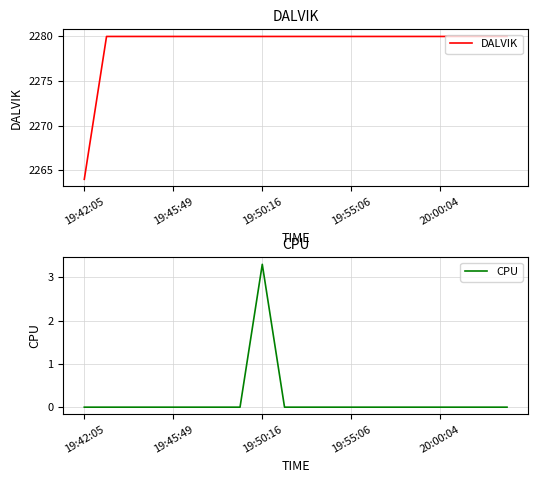

Is the value of DALVIK at 18 greater than the value of CPU at 10?

Yes